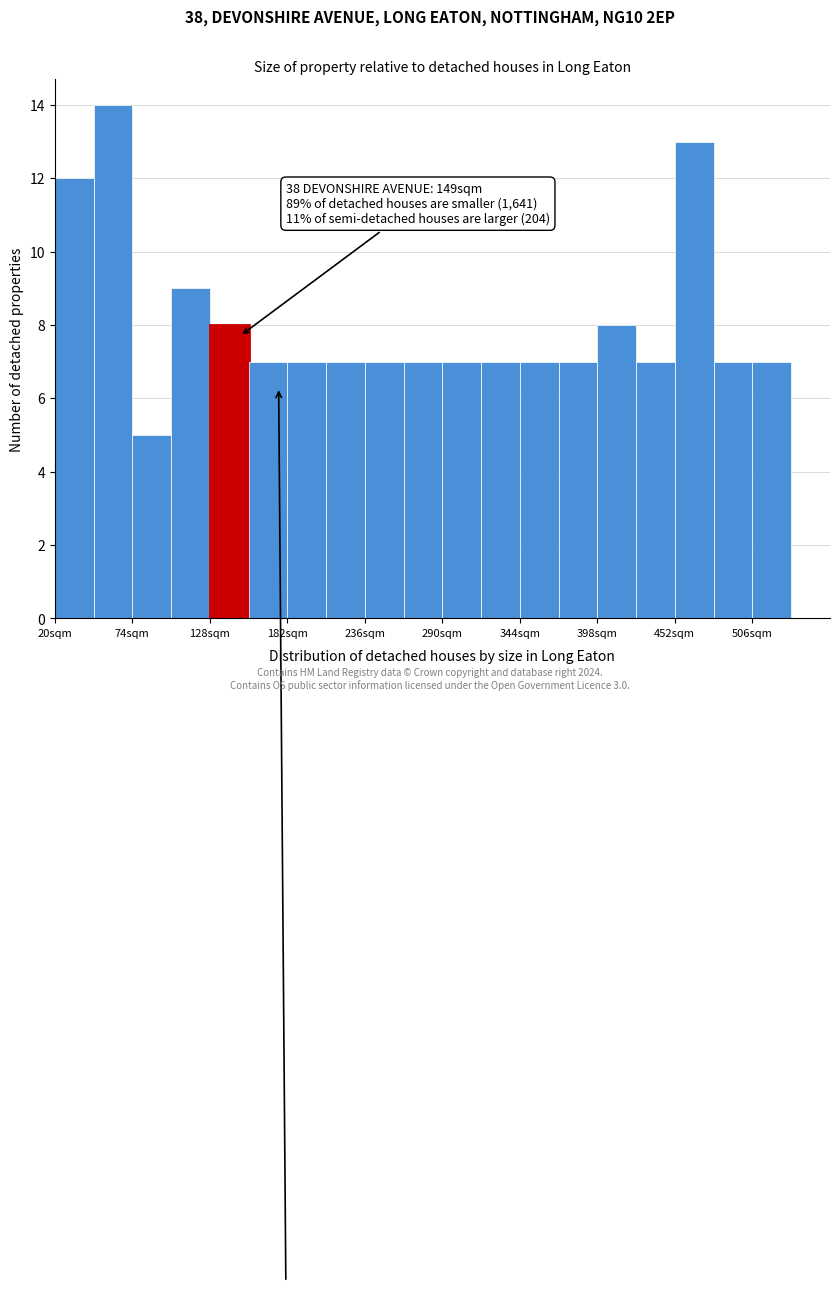

Around what value on the x-axis is the tallest bar? Give the approximate position of its centre, as read against the axis.

60